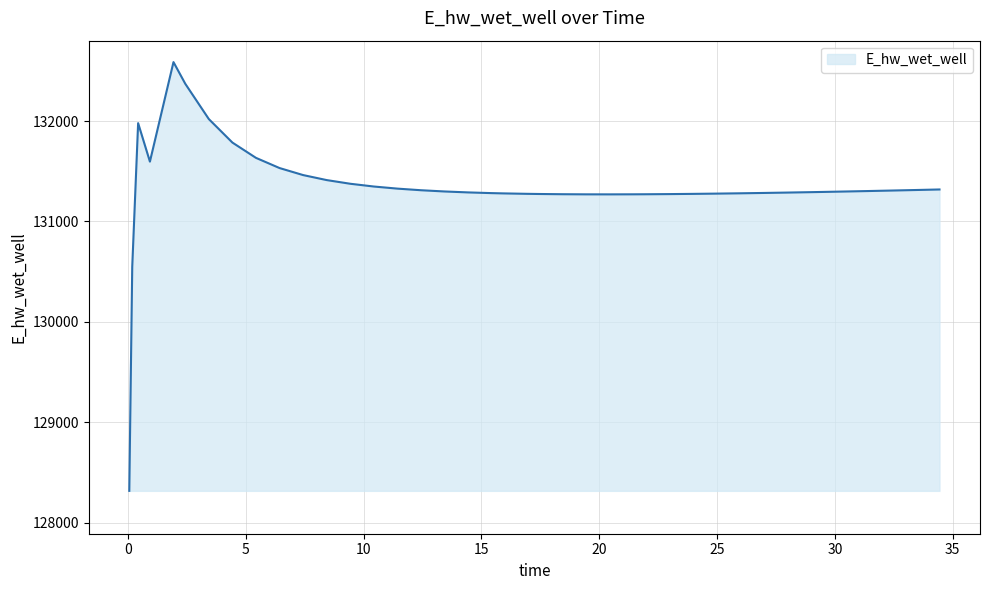

What is the minimum value shown in the chart?

128316.0